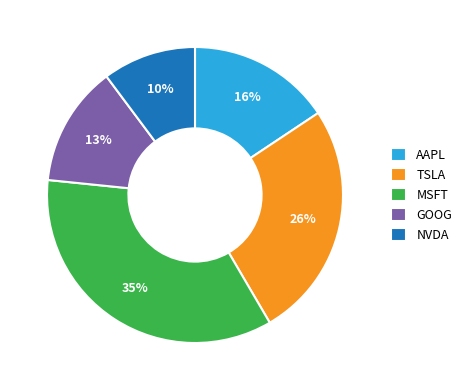

To the nearest percent, what portion does GOOG represent?

13%